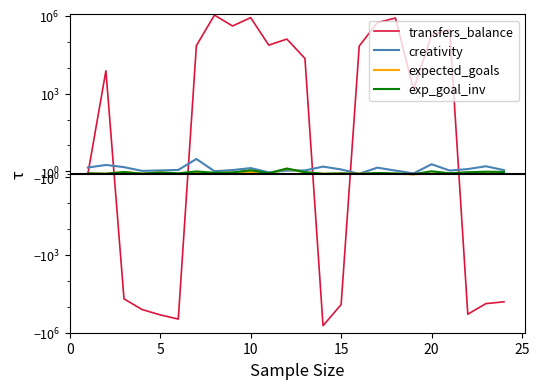

How many times do creativity and expected_goals cross each other?

4